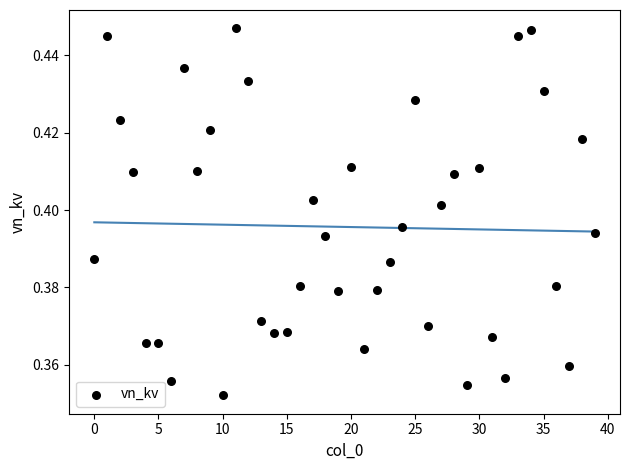

How many data points are displayed?

40